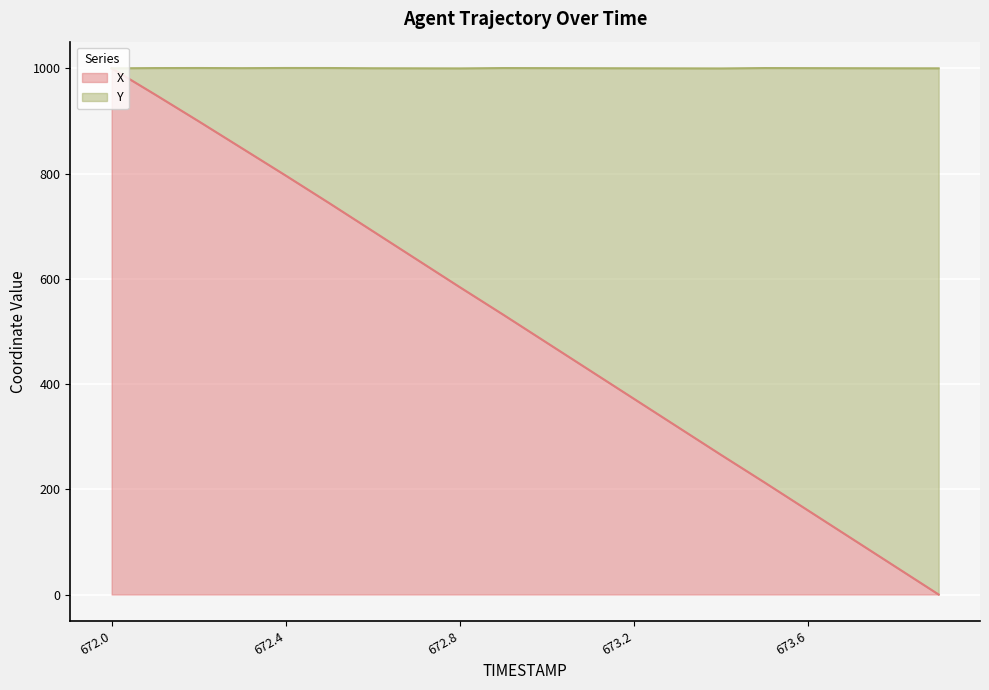

True or false: the data shows 261.3 at 673.6.

False